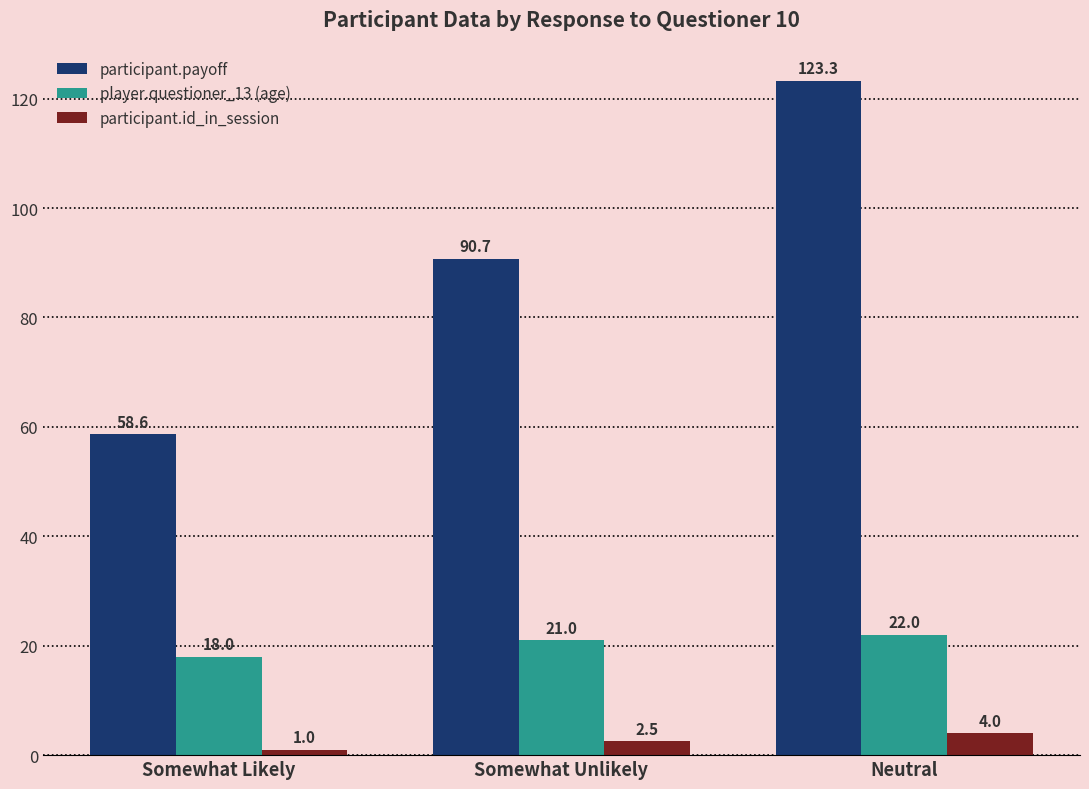

Where does the participant.payoff series first go above 90?

Somewhat Unlikely